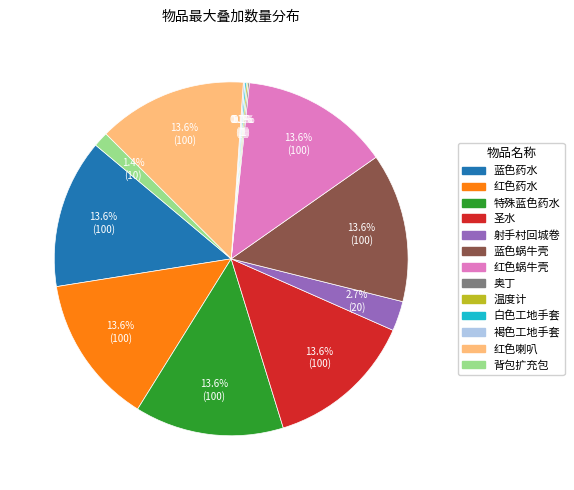

How much of the chart is everything except 红色蜗牛壳?

86.4%